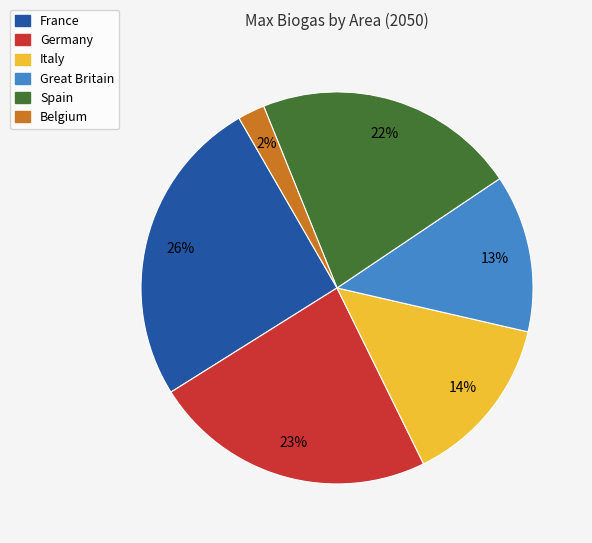

Is there any slice that represents more than half of the pie?

No